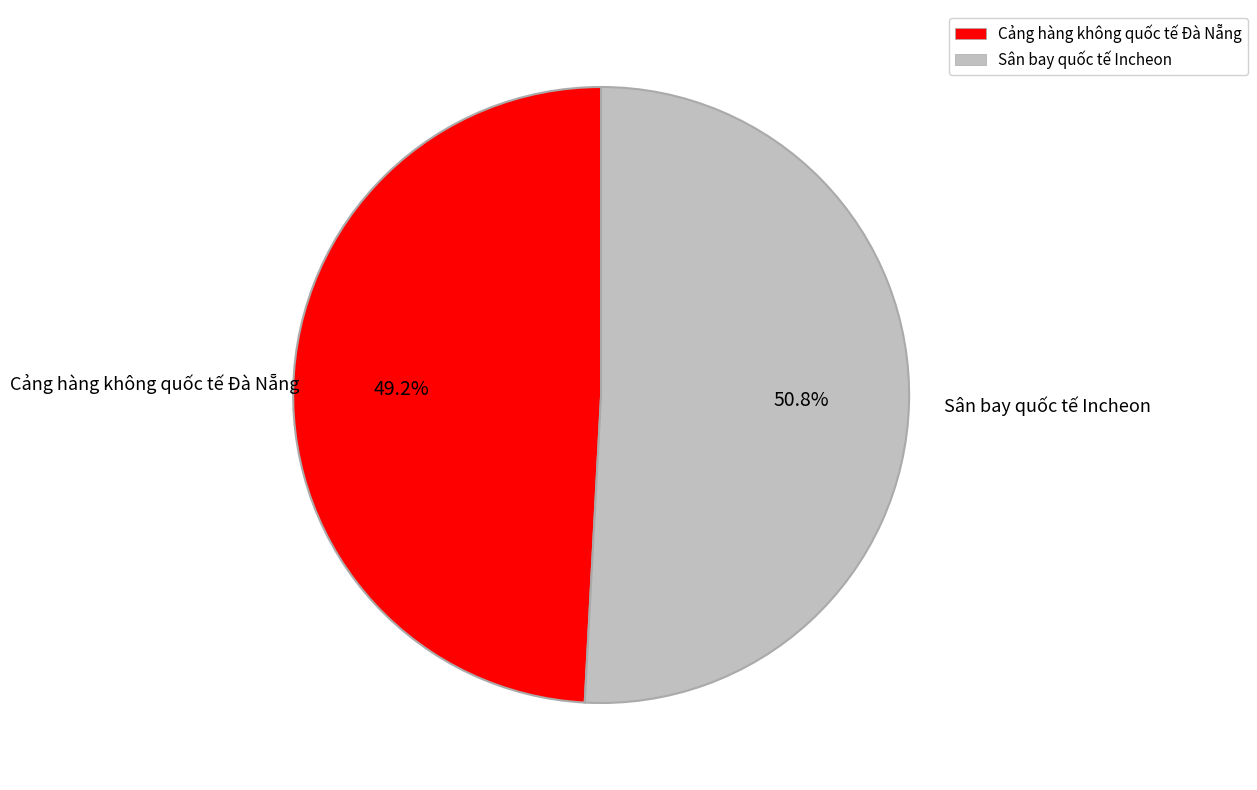

Rank the categories by value from lowest to highest.

Cảng hàng không quốc tế Đà Nẵng, Sân bay quốc tế Incheon